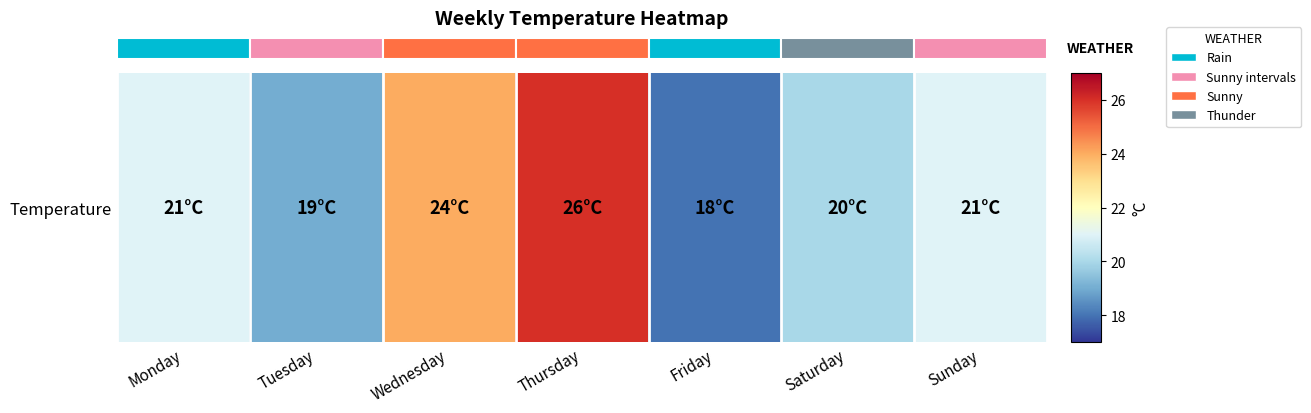

What is the change in value from Monday to Friday?

-3